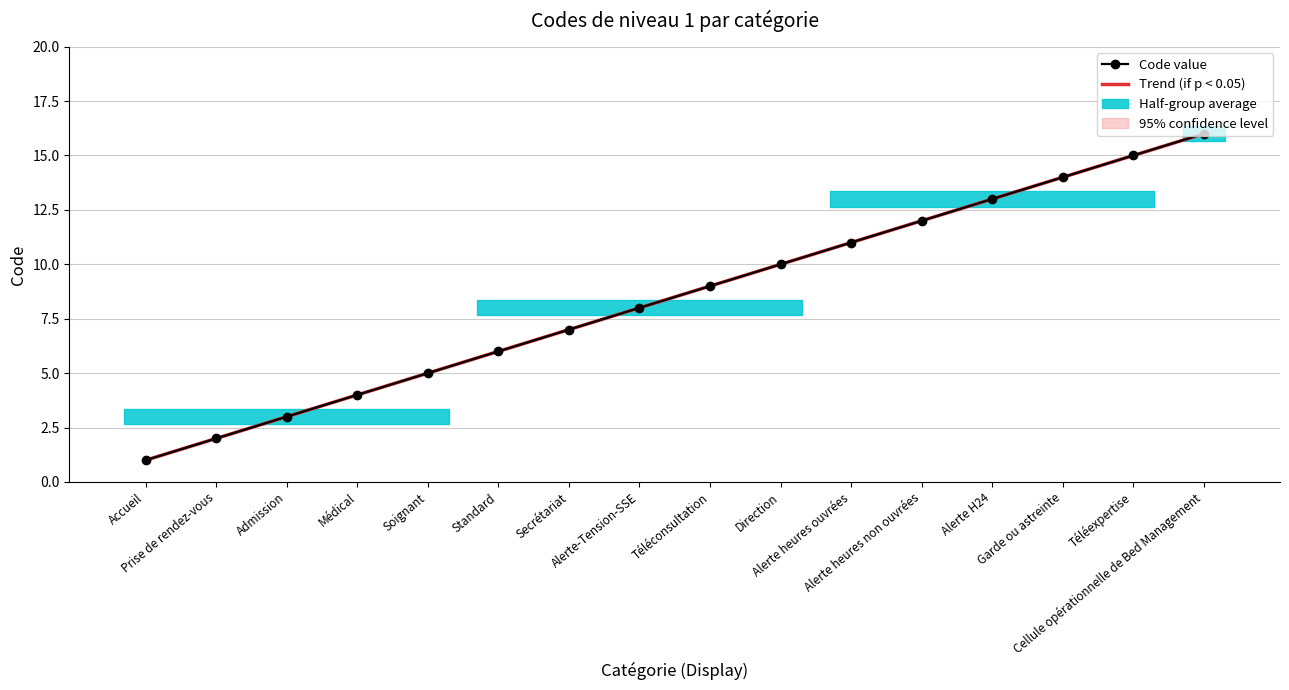

What is the total value across all series at Standard?

12.0